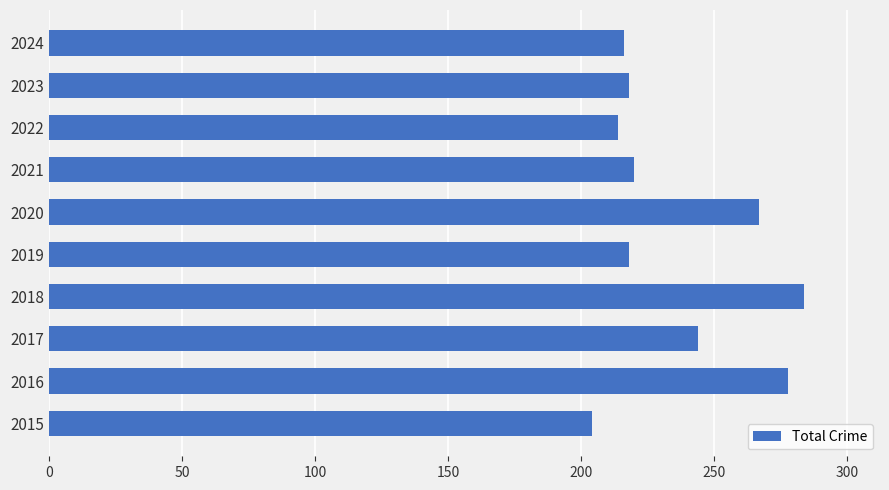

The value at 2023 is 218. True or false?

True